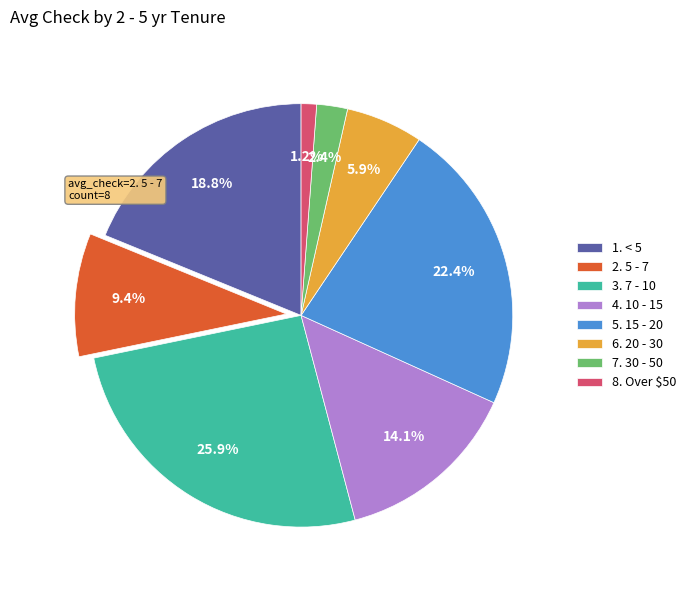

Is 3. 7 - 10 the majority of the pie?

No